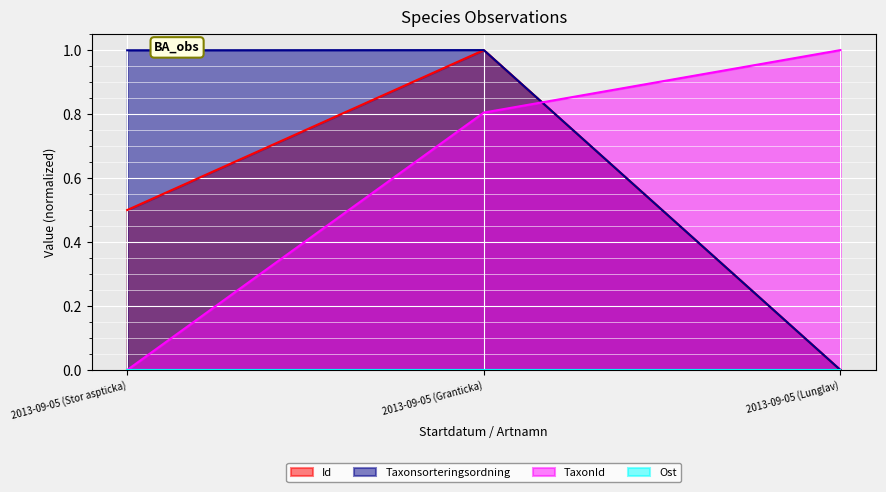

What is the spread (max minus min) of values at 2013-09-05 (Granticka)?

1.0